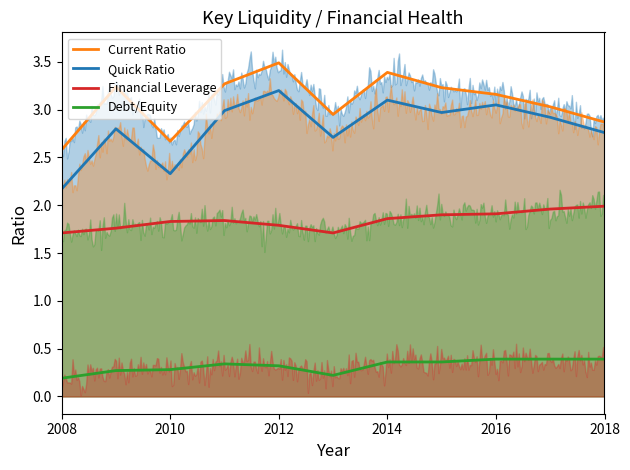

Reading right to left, extract all data points from this chart.

Current Ratio: 2.9	3.0	3.2	3.2	3.4	3.0	3.5	3.3	2.7	3.2	2.6
Quick Ratio: 2.8	2.9	3.0	3.0	3.1	2.7	3.2	3.0	2.3	2.8	2.2
Financial Leverage: 2.0	2.0	1.9	1.9	1.9	1.7	1.8	1.8	1.8	1.8	1.7
Debt/Equity: 0.4	0.4	0.4	0.4	0.4	0.2	0.3	0.3	0.3	0.3	0.2